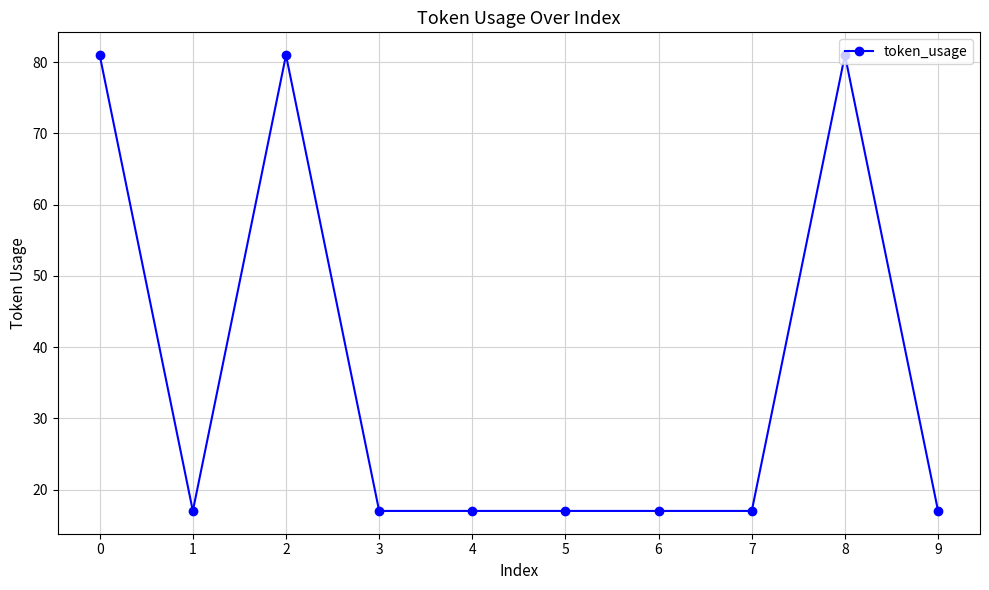

At which category does the data reach its first local valley?

1